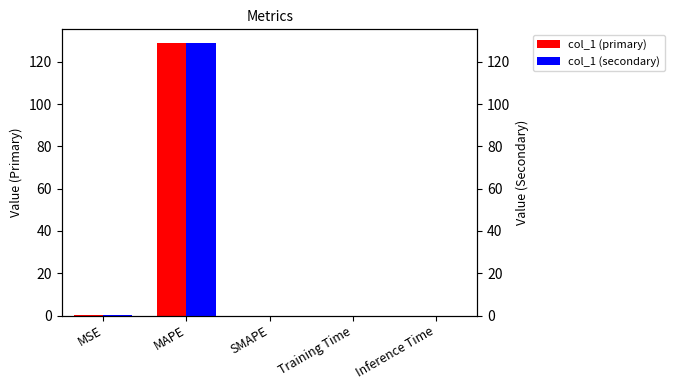

Reading right to left, list all the values displayed in this chart.

col_1 (primary): 0.0	0.0	0.0	128.9	0.0
col_1 (secondary): 0.0	0.0	0.0	128.9	0.0